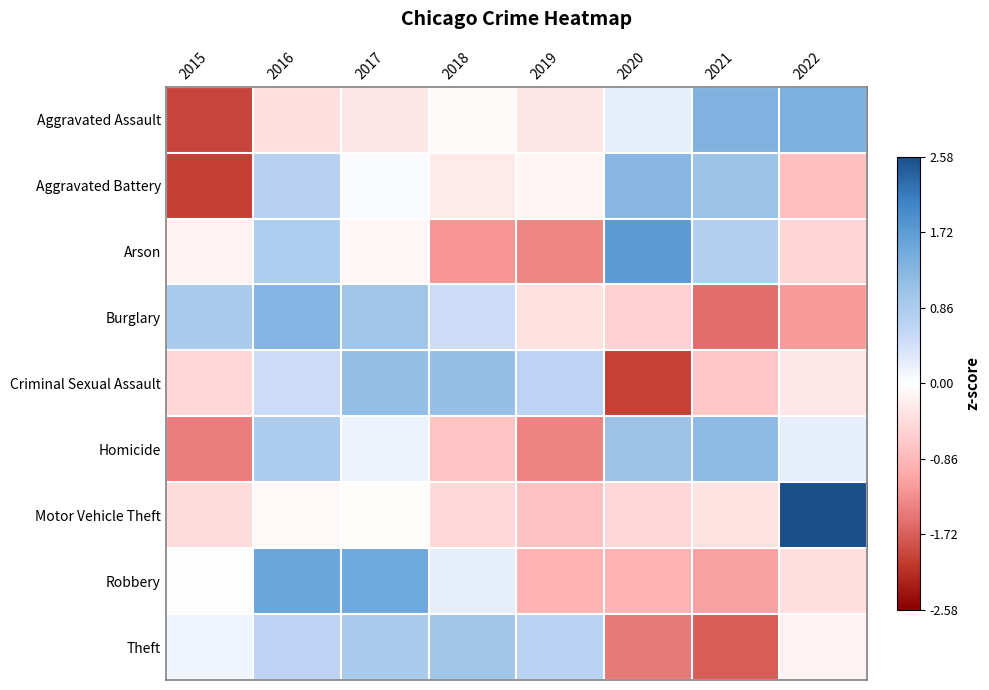

How many series are shown in this chart?

9